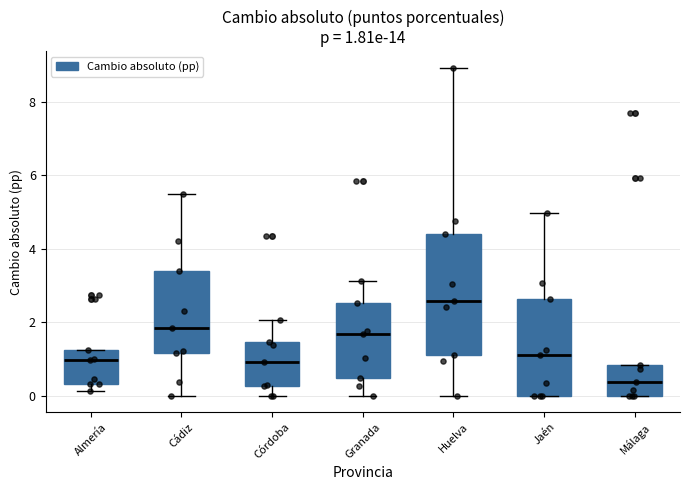

Which box's median line is the highest?

Huelva